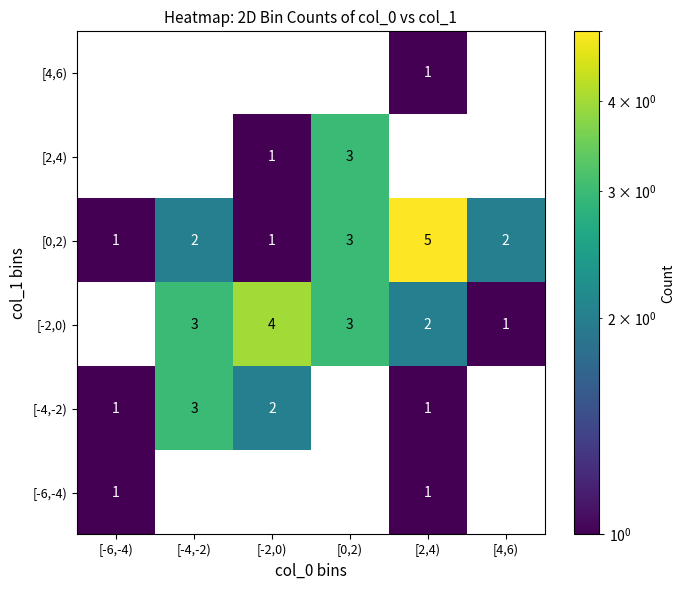

Where is [-2,0) nearest to the value 2?

[2,4)